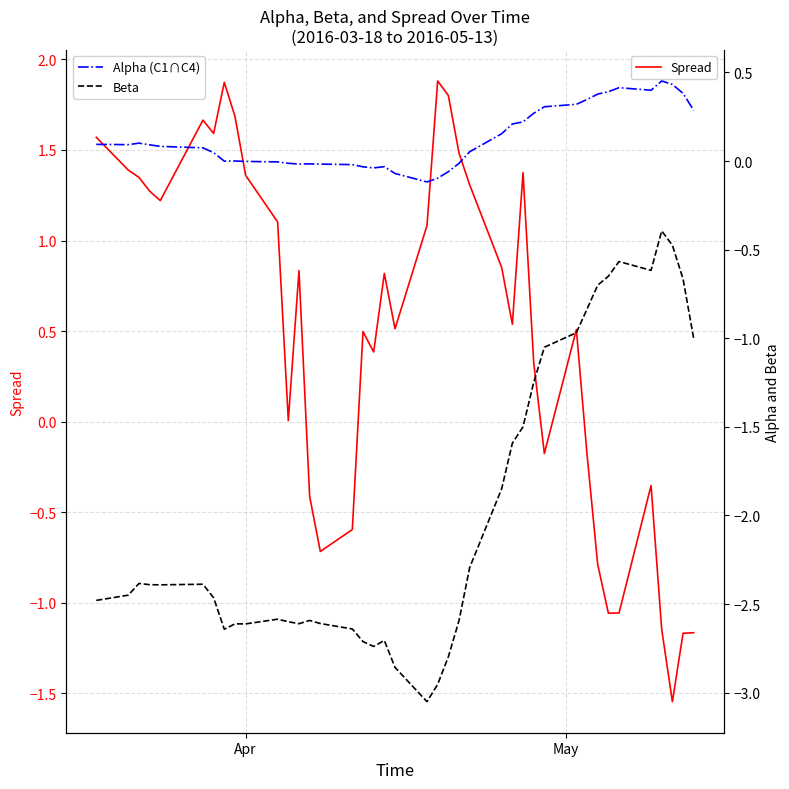

Rank the series by their maximum value, from lowest to highest.

Beta, Alpha (C1∩C4), Spread